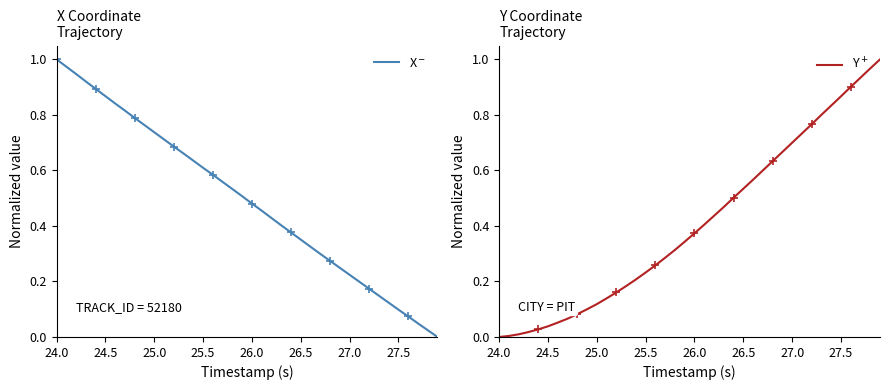

What is the label of the 1st point from the left?

24.0